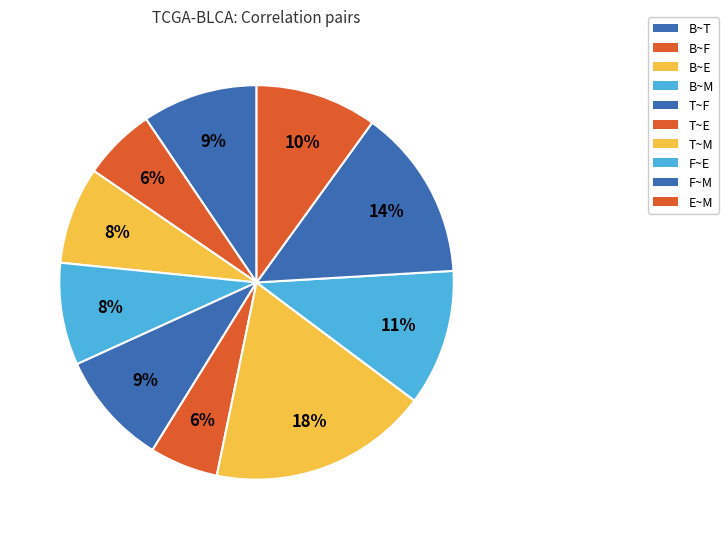

Between T~F and F~M, which is larger?

F~M